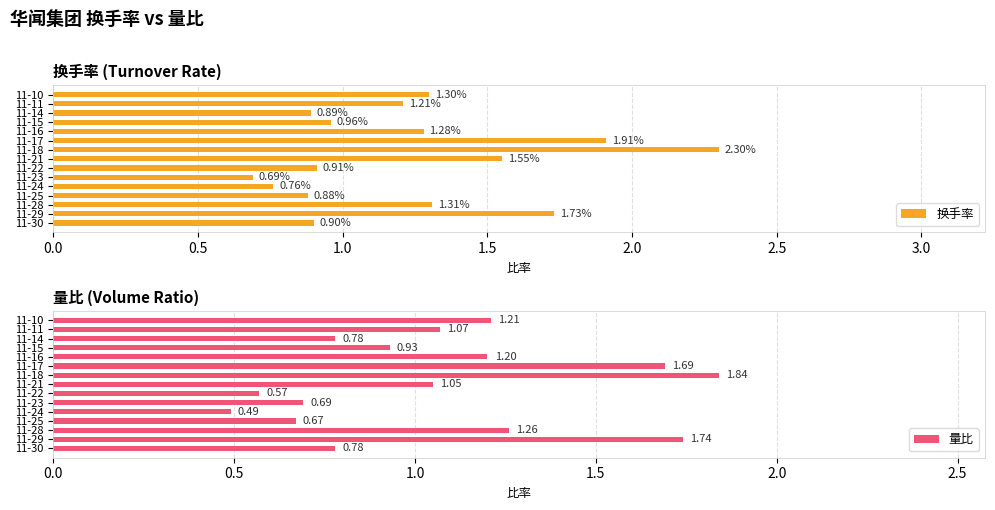

What is the sum of the 换手率 values at 11-18 and 11-17?

4.2